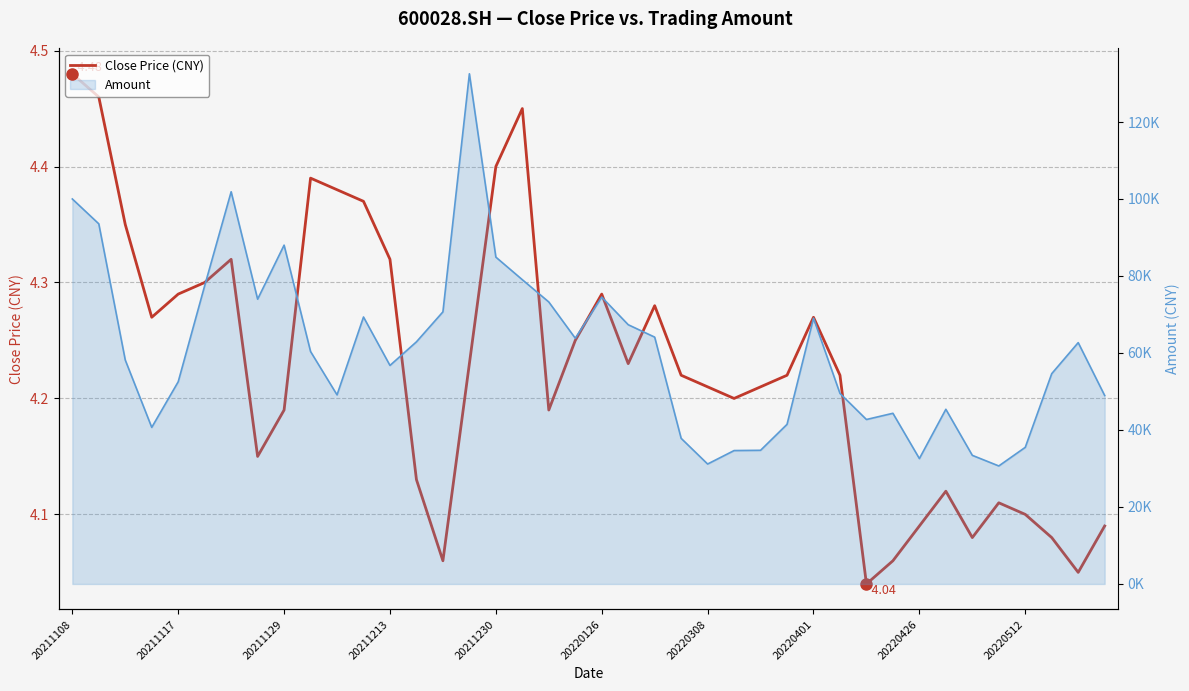

The value at 22 is 4.3. True or false?

True